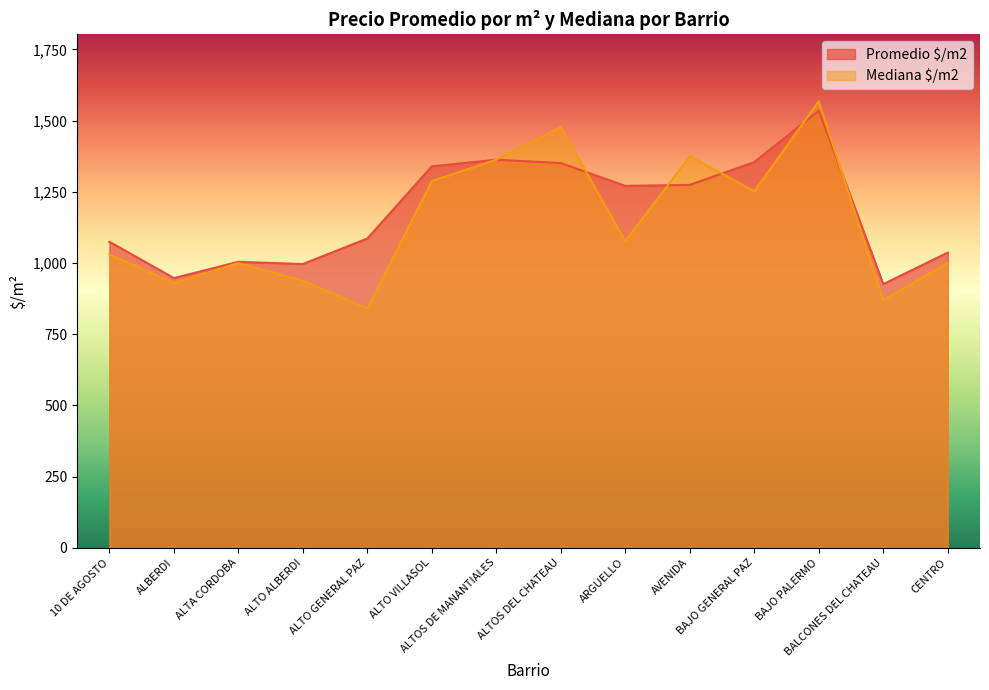

Is it true that Promedio $/m2 equals 687.2 at ALTOS DEL CHATEAU?

False